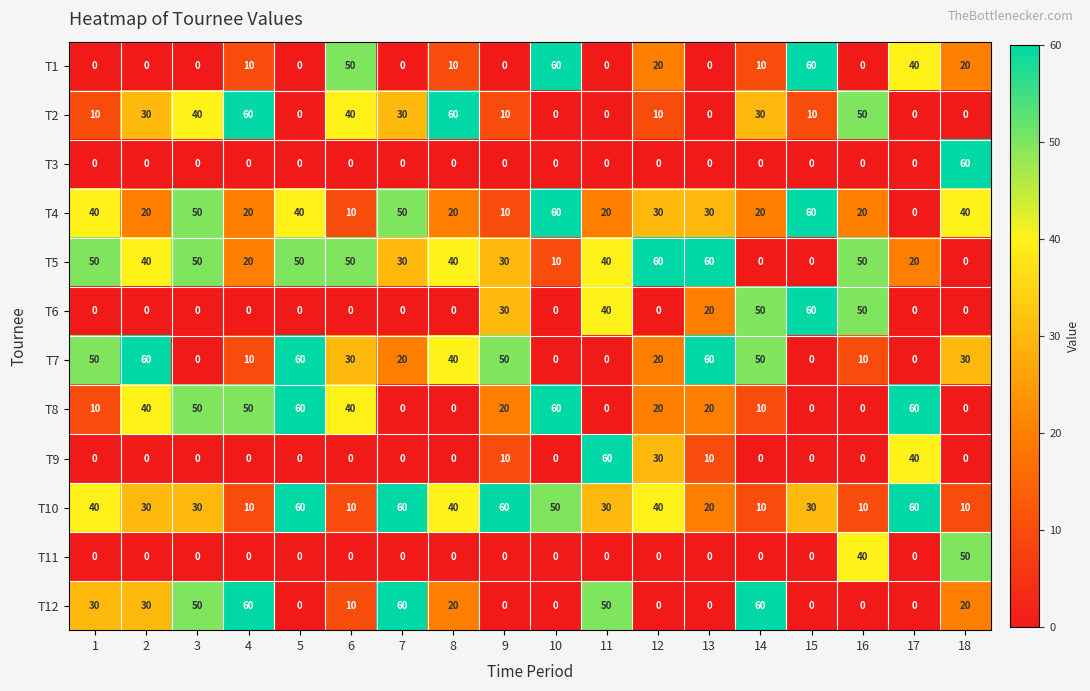

What is the sum of all T10 values?

600